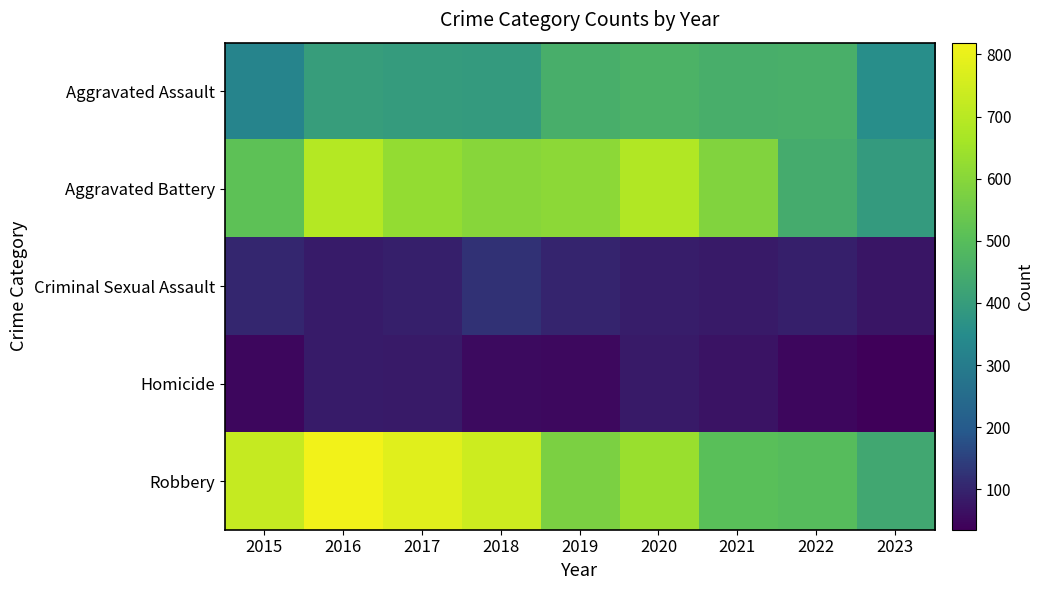

What is the total value across all series at 2018?

1912